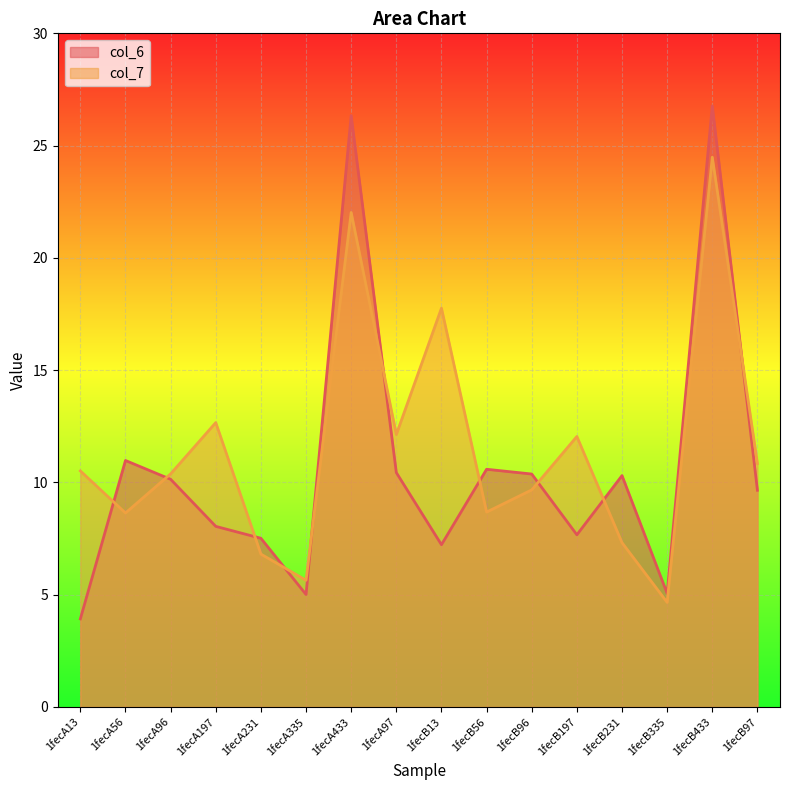

How many data points in col_7 are above 10?

9